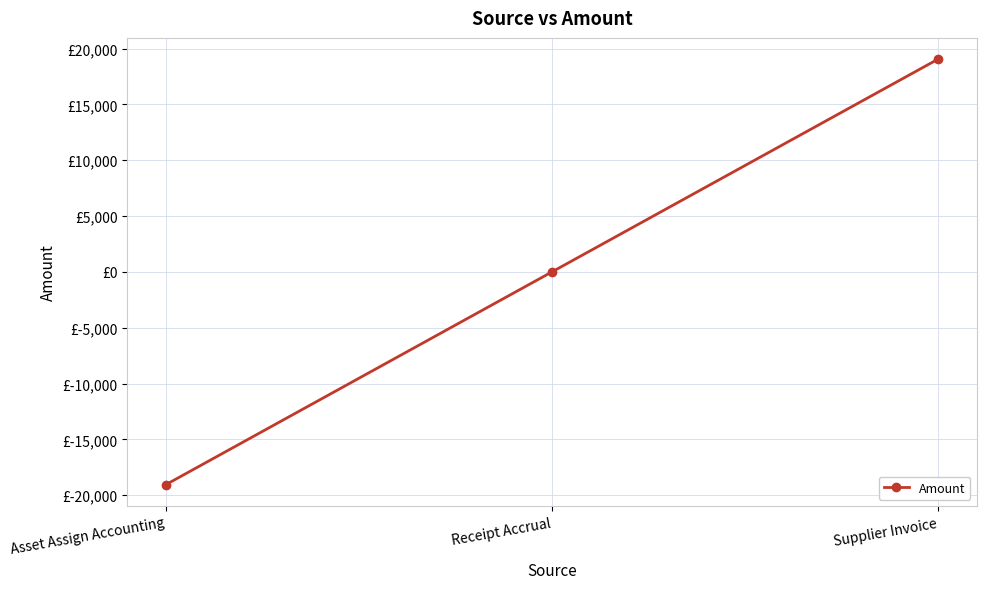

What value does the data have at Supplier Invoice?

19046.2